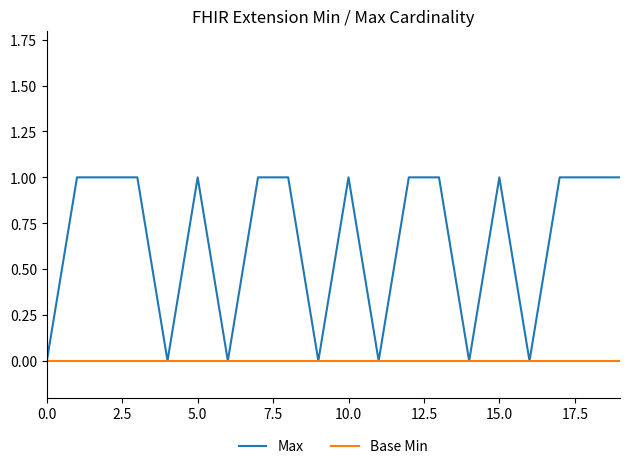

Which series has the widest spread of values?

Max